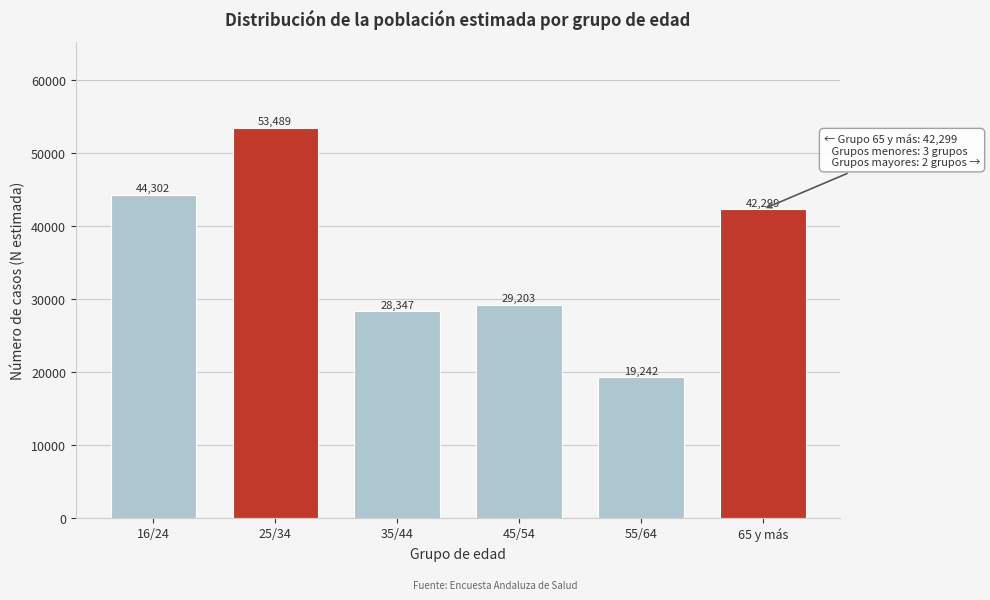

Reading right to left, list all the values displayed in this chart.

42299	19242	29203	28347	53489	44302